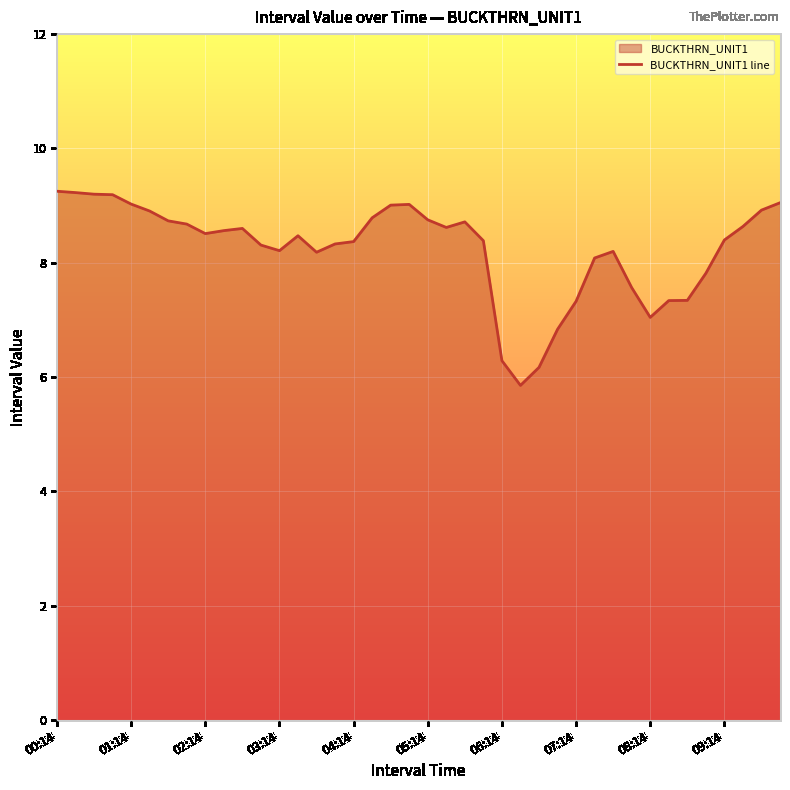

Which label corresponds to the largest value in the chart?

00:14